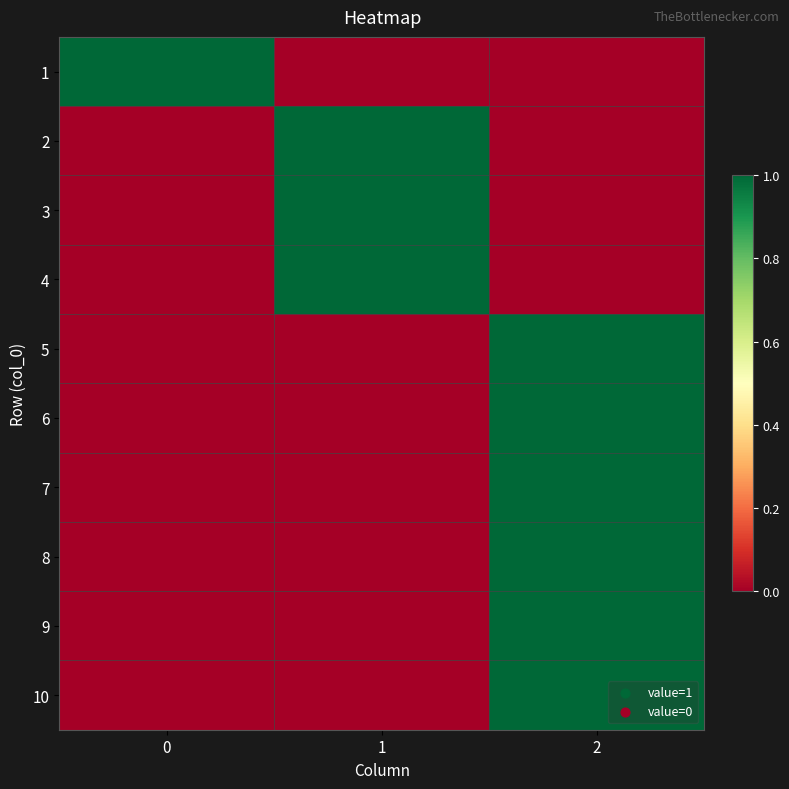

Reading left to right, extract all data points from this chart.

row_0: 0=1	1=0	2=0
row_1: 0=0	1=1	2=0
row_2: 0=0	1=1	2=0
row_3: 0=0	1=1	2=0
row_4: 0=0	1=0	2=1
row_5: 0=0	1=0	2=1
row_6: 0=0	1=0	2=1
row_7: 0=0	1=0	2=1
row_8: 0=0	1=0	2=1
row_9: 0=0	1=0	2=1